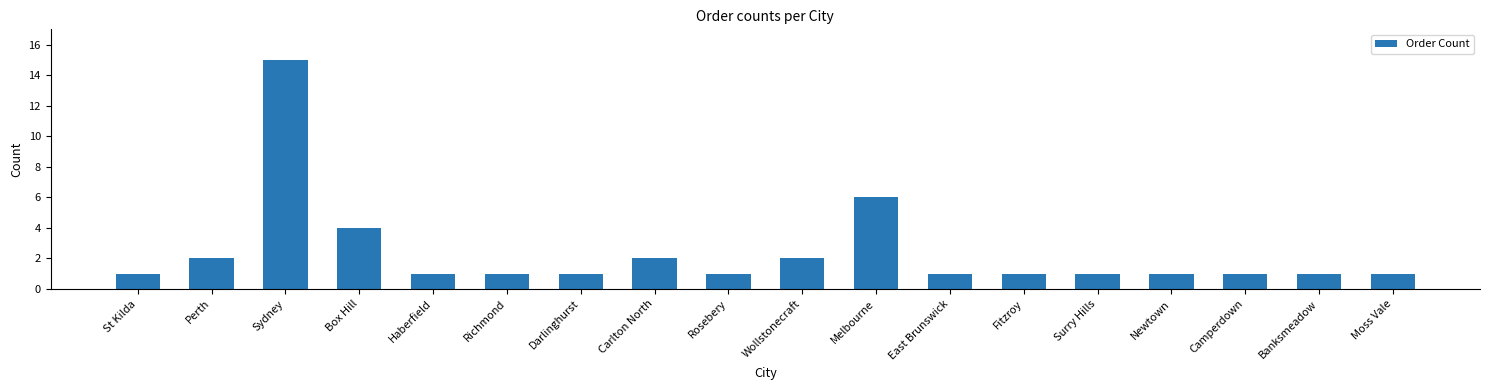

The chart shows a value of 1 at Richmond. True or false?

True